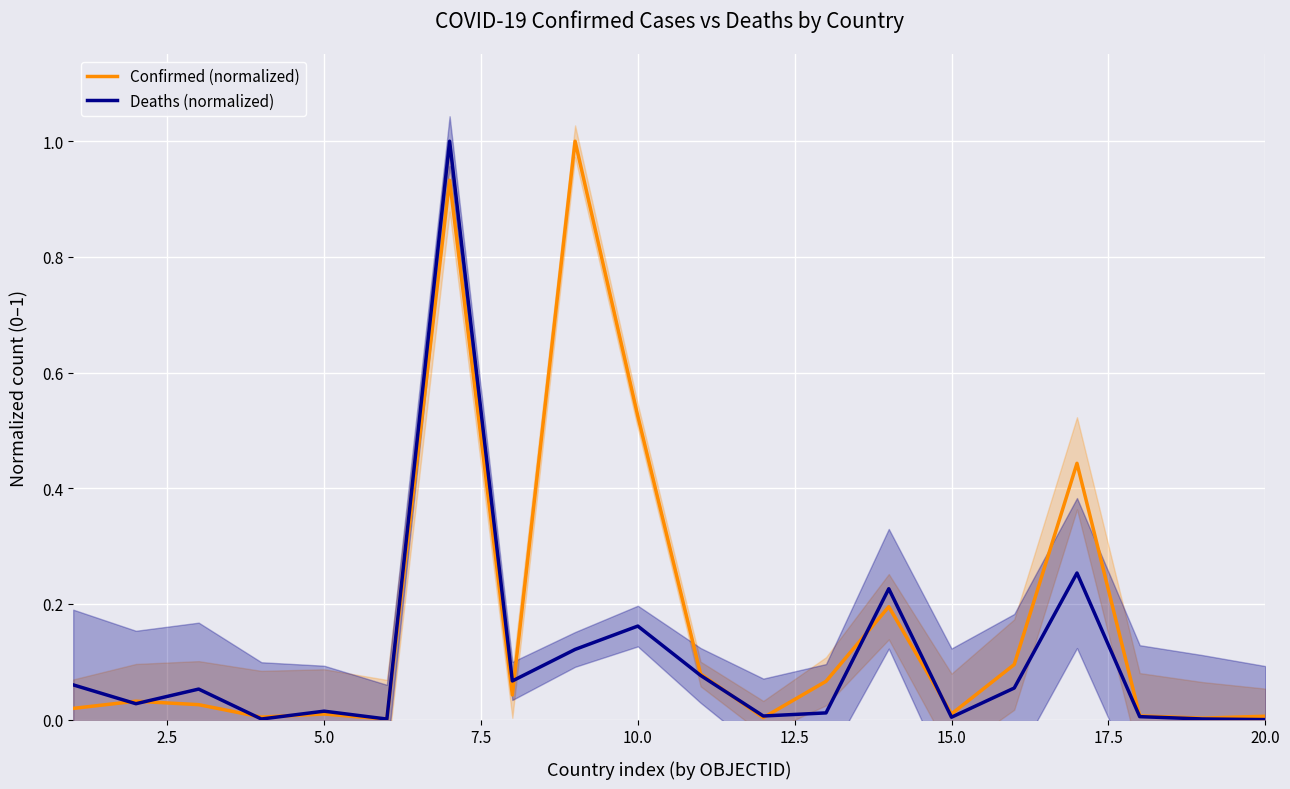

Reading left to right, extract all data points from this chart.

Confirmed (normalized): 0.0	0.0	0.0	0.0	0.0	0.0	0.9	0.0	1.0	0.5	0.1	0.0	0.1	0.2	0.0	0.1	0.4	0.0	0.0	0.0
Deaths (normalized): 0.1	0.0	0.1	0.0	0.0	0.0	1.0	0.1	0.1	0.2	0.1	0.0	0.0	0.2	0.0	0.1	0.3	0.0	0.0	0.0